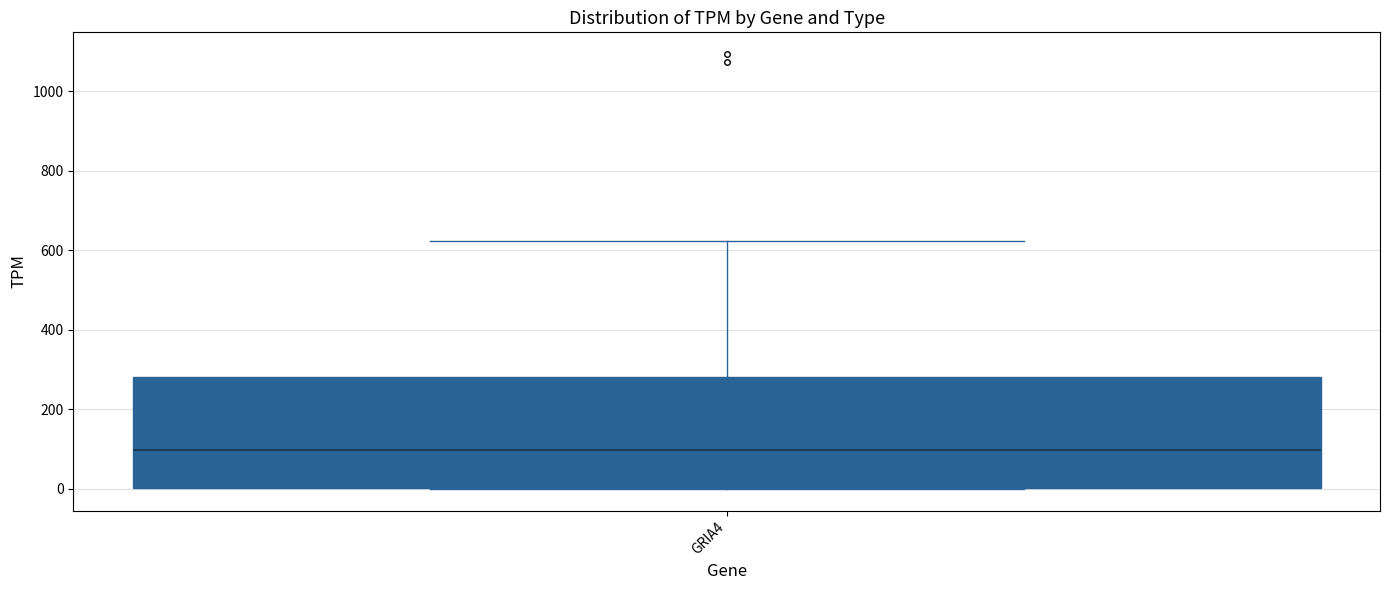

Read this box plot against the y-axis: the position of the median line, the range covered by the box, and the ends of both whiskers. The values are not printed on the chart, so give them approximately, as read against the axis.

median 100, box 0 to 280, whiskers 0 to 620